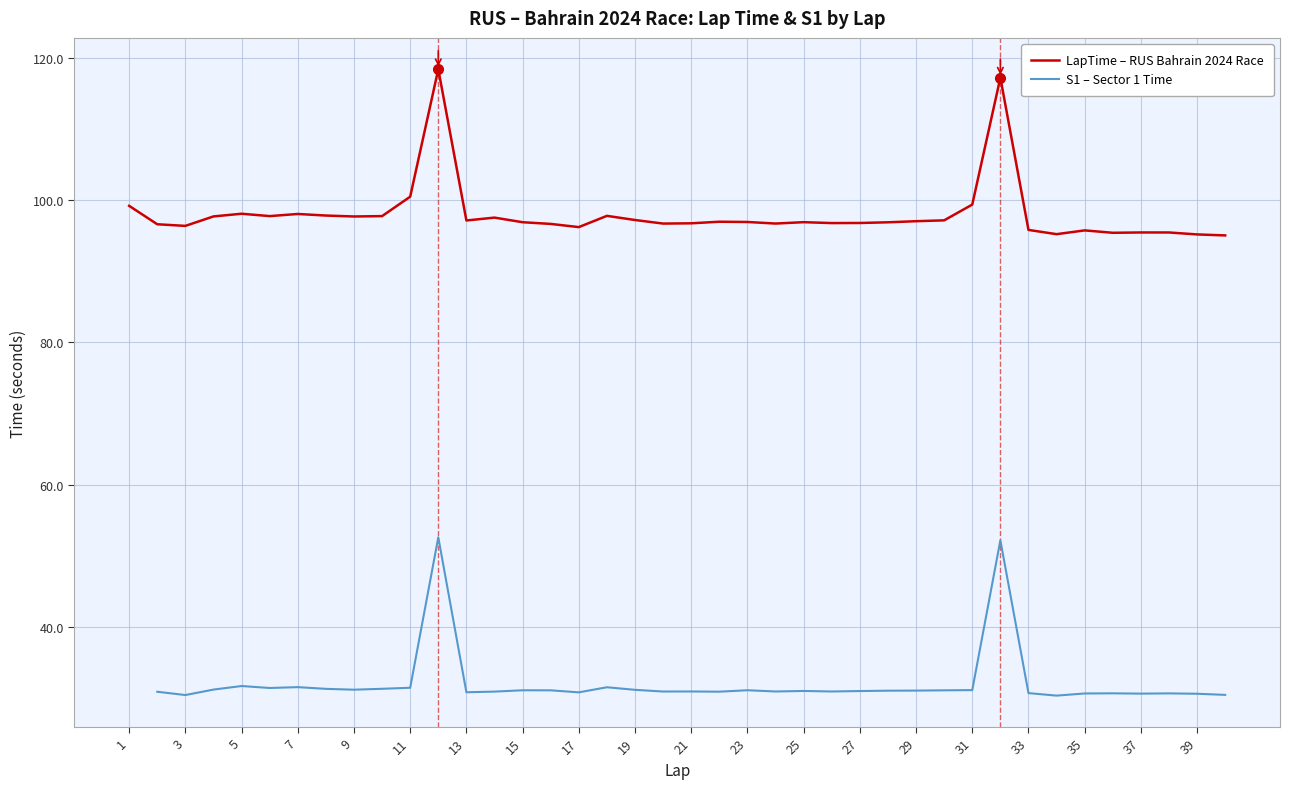

The chart shows a value of 97.0 at 22. True or false?

True